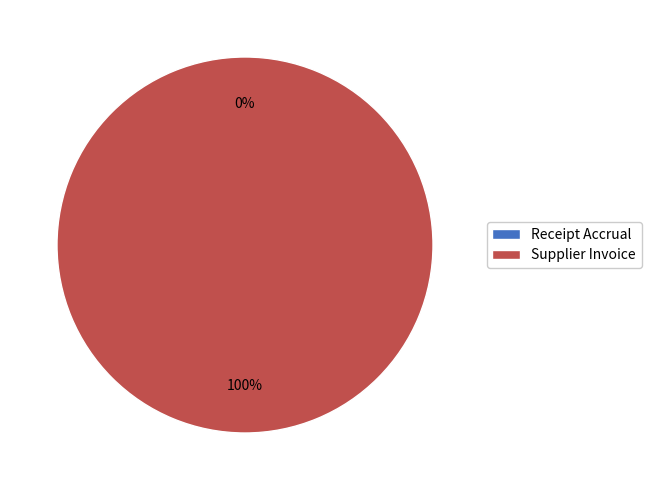

How many segments does this pie chart have?

2